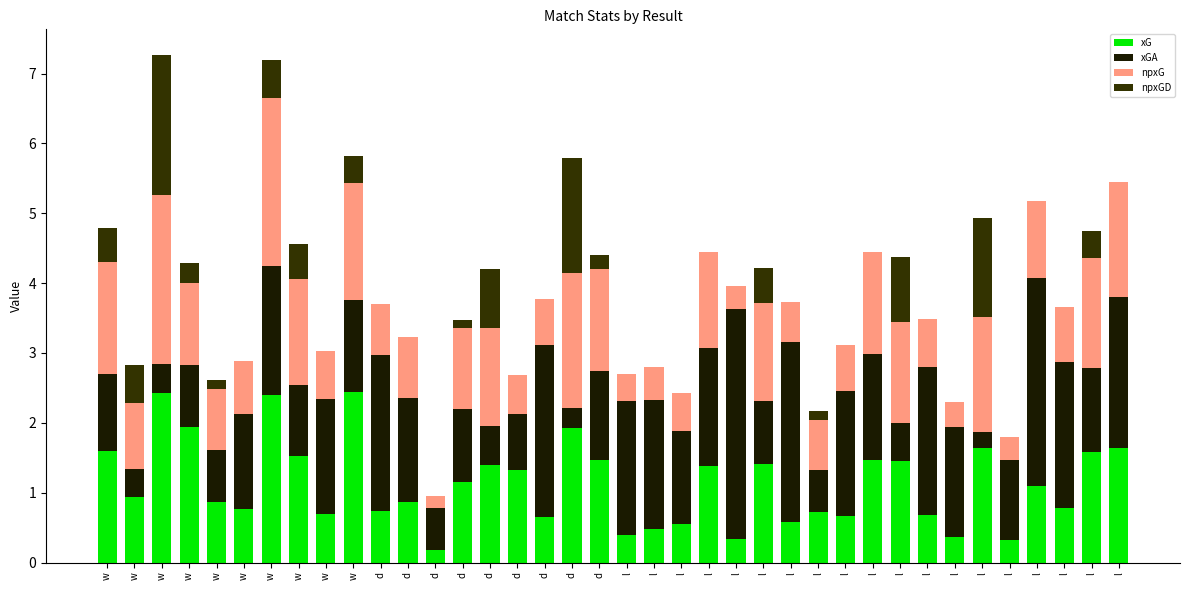

Is it true that xGA equals 1.2 at l?

True